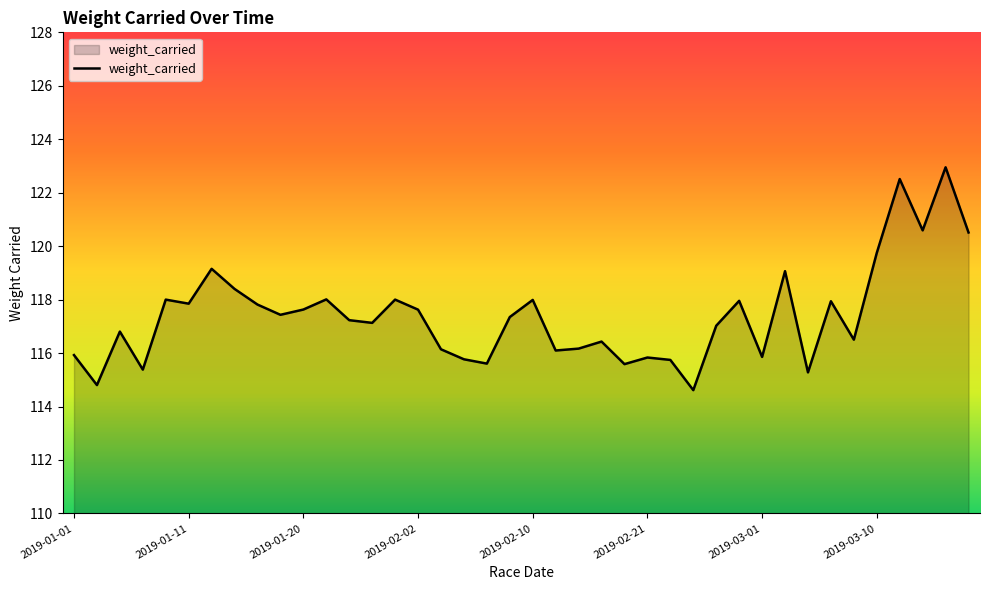

What is the minimum value shown in the chart?

114.6